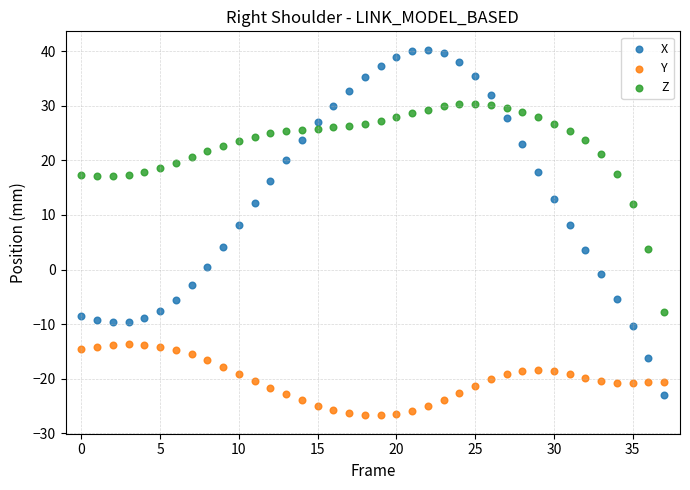

Which series contains the highest Y value?

X